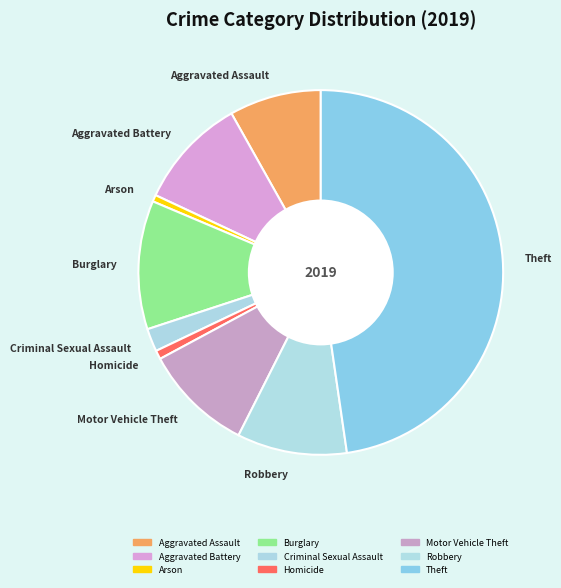

Combined, do Theft and Aggravated Assault account for over 50%?

Yes